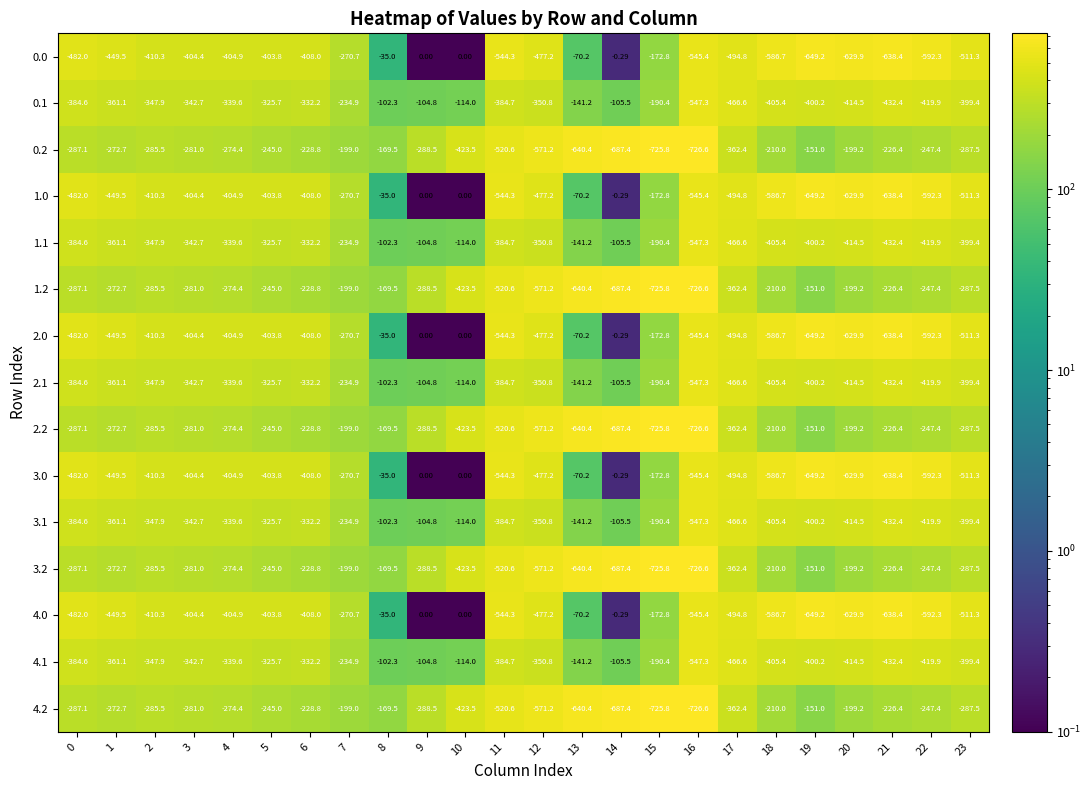

Is the value of 3.0 at 11 greater than the value of 4.1 at 2?

No